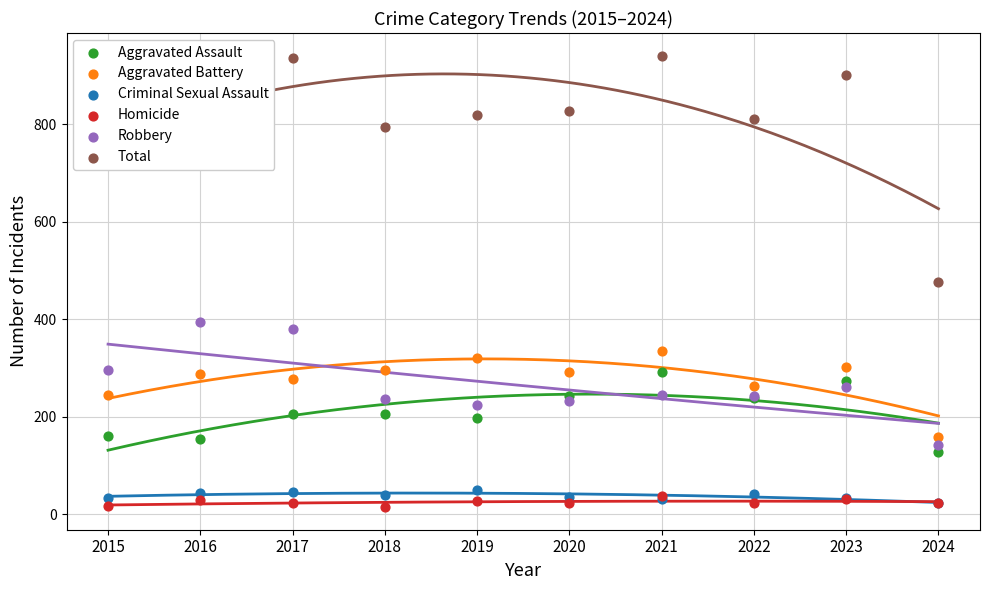

Which series contains the lowest Y value?

Homicide